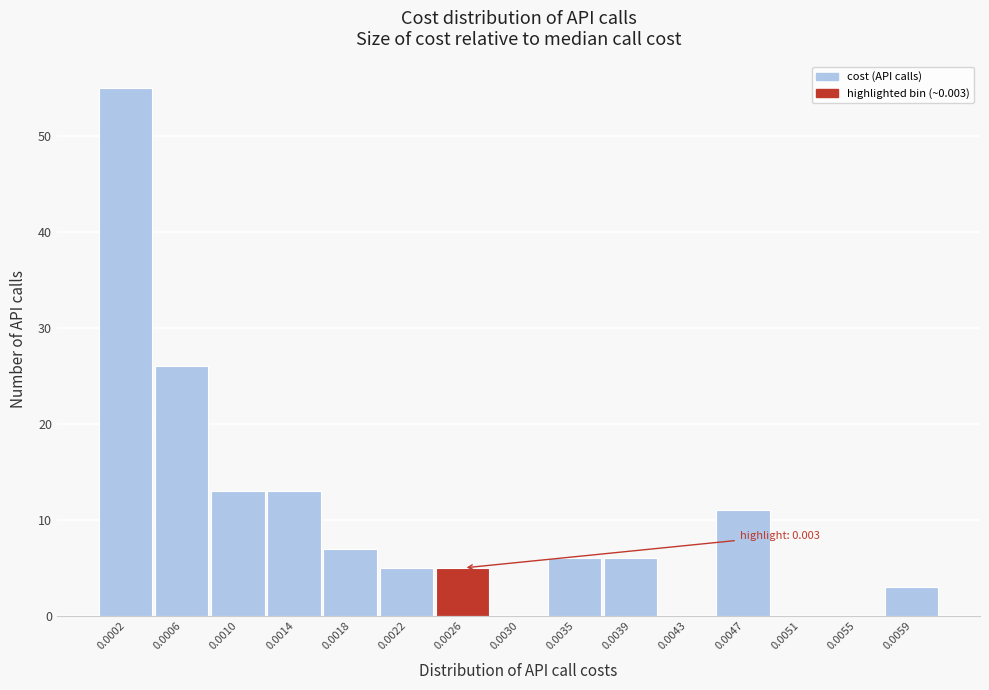

Reading right to left, transcribe all the data shown in this chart.

0.0059=3	0.0055=0	0.0051=0	0.0047=11	0.0043=0	0.0039=6	0.0035=6	0.0030=0	0.0026=5	0.0022=5	0.0018=7	0.0014=13	0.0010=13	0.0006=26	0.0002=55